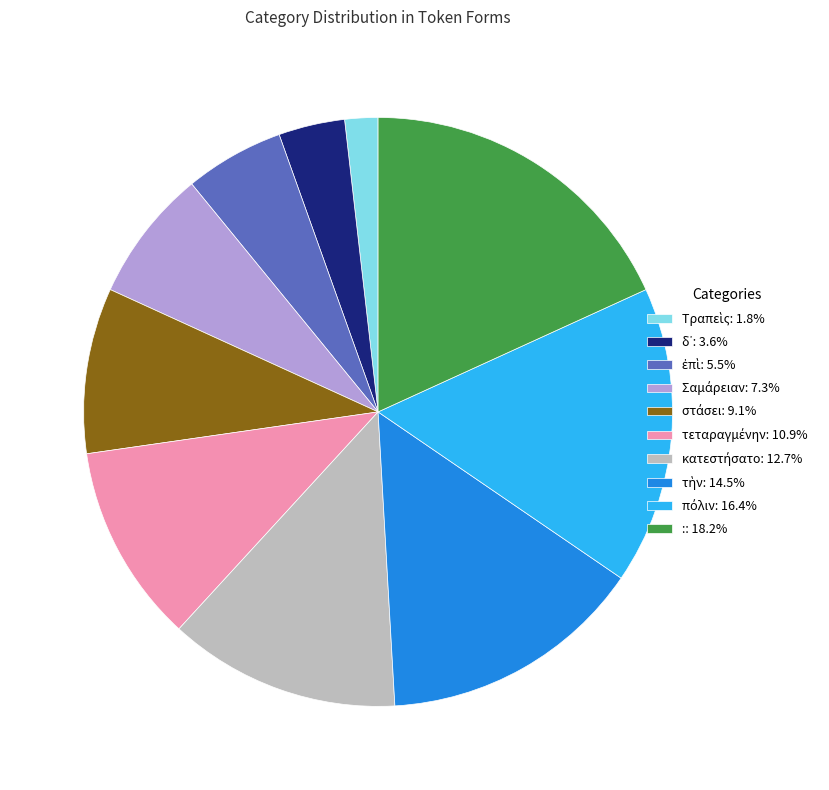

Does any single category account for the majority?

No